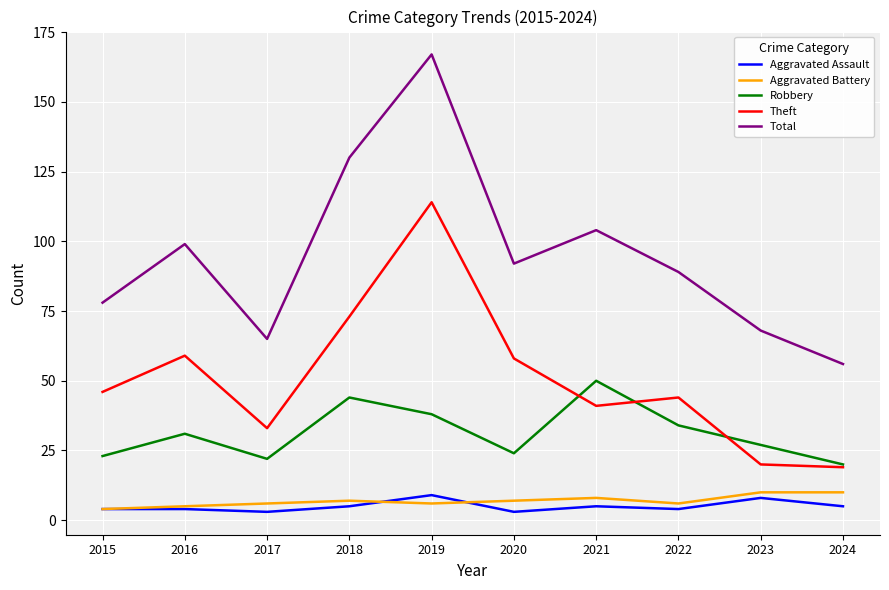

True or false: Theft and Aggravated Battery intersect in this chart.

False